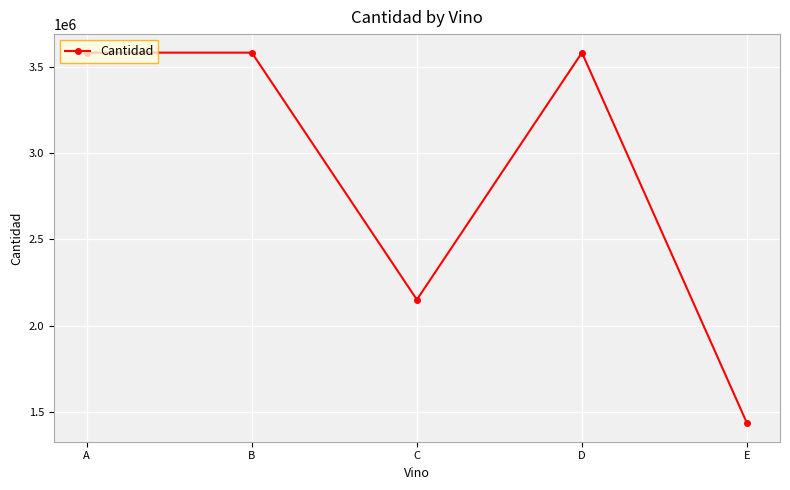

How many interior local valleys (lower than both neighbors) does the data have?

1